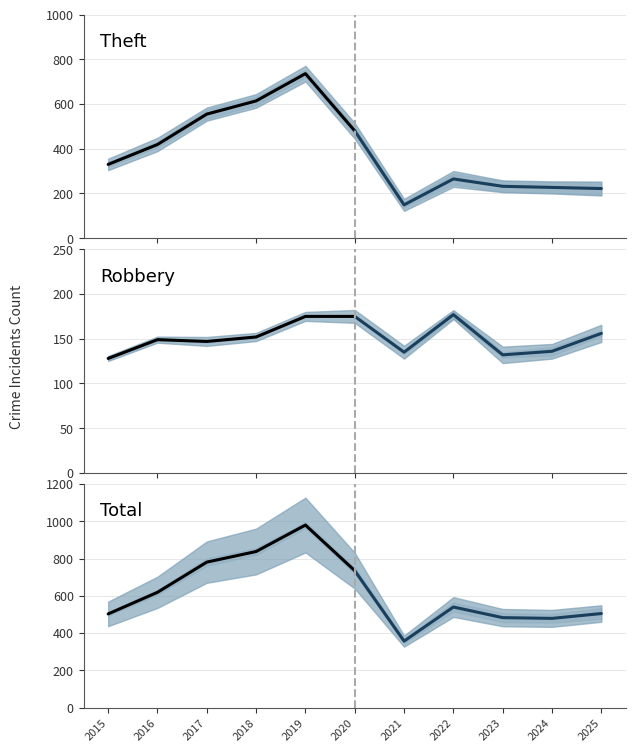

How many lines are shown in the chart?

6